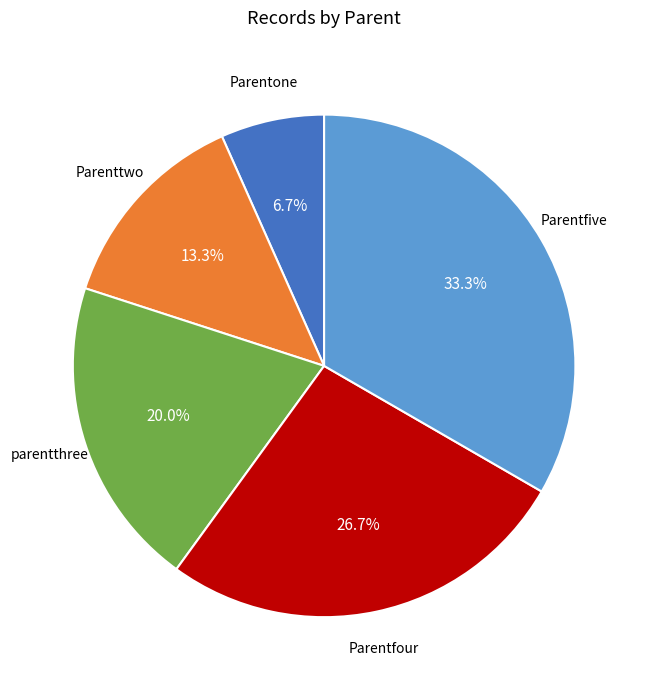

To the nearest percent, what portion does Parentfive represent?

33%